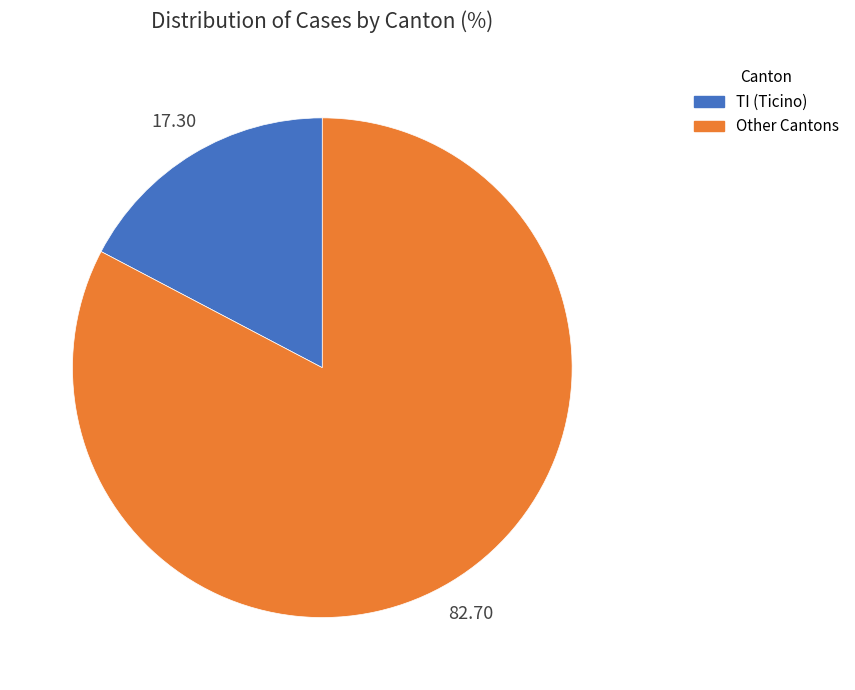

How many slices are in this pie chart?

2